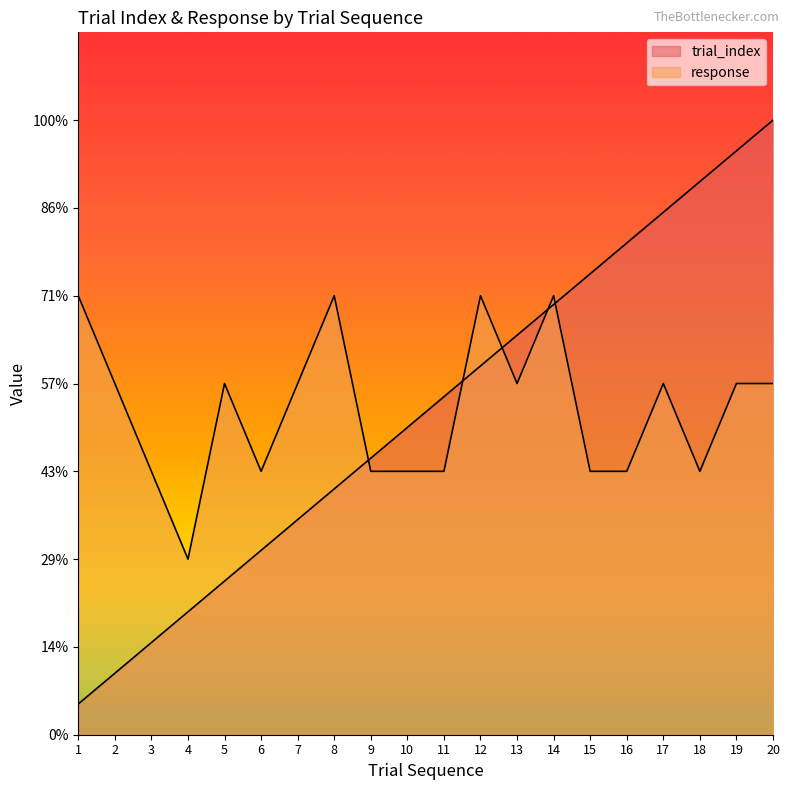

Does the chart display data point markers on the line(s)?

No